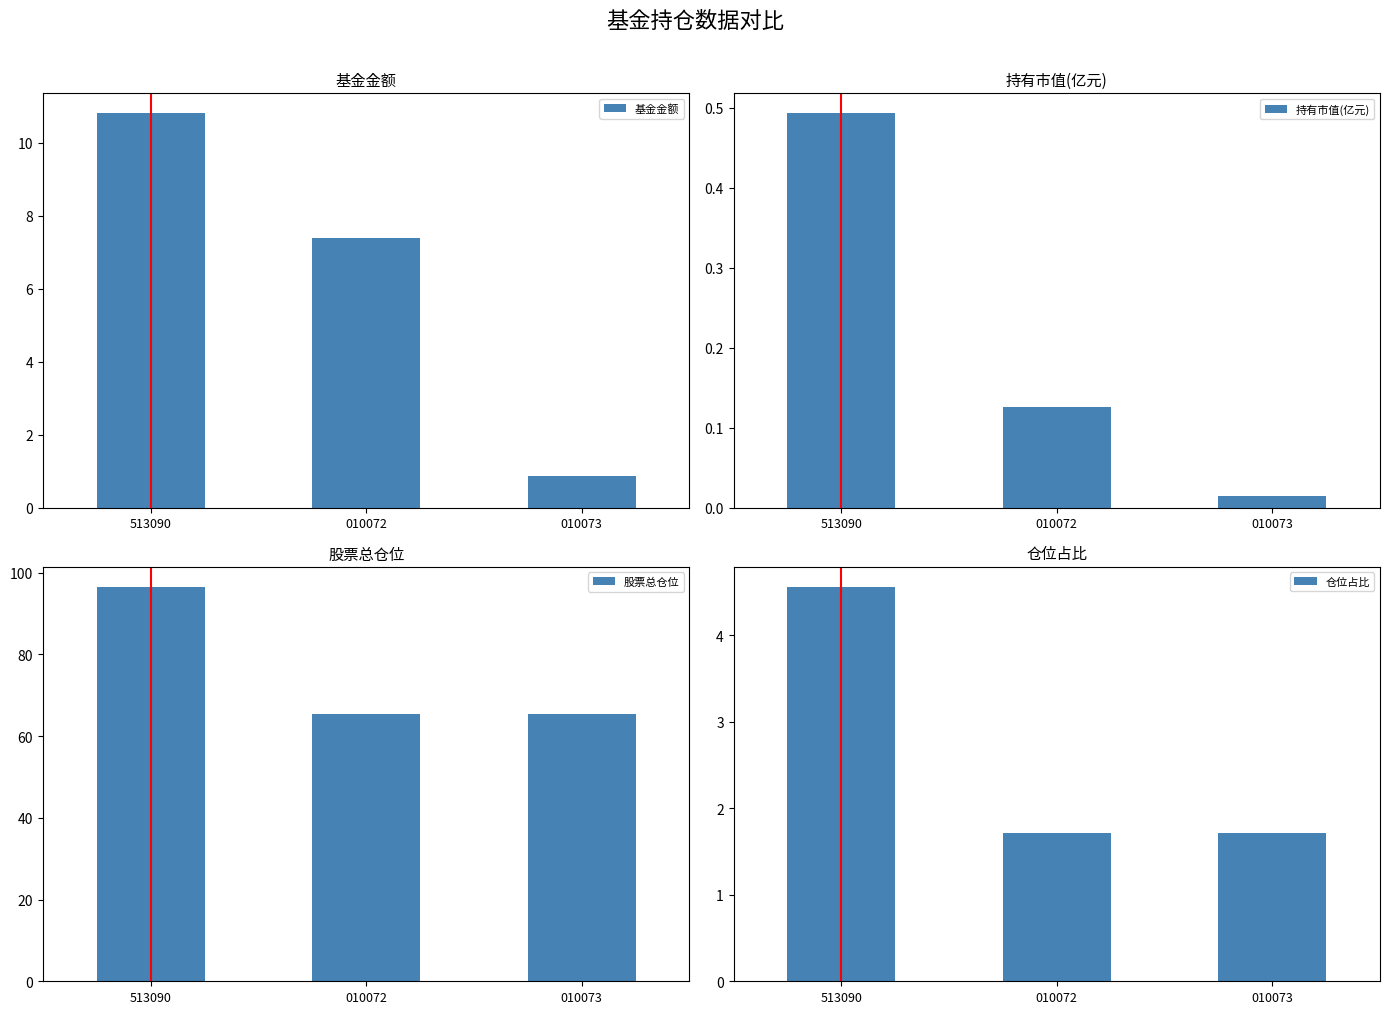

How many bars are there in total?

12